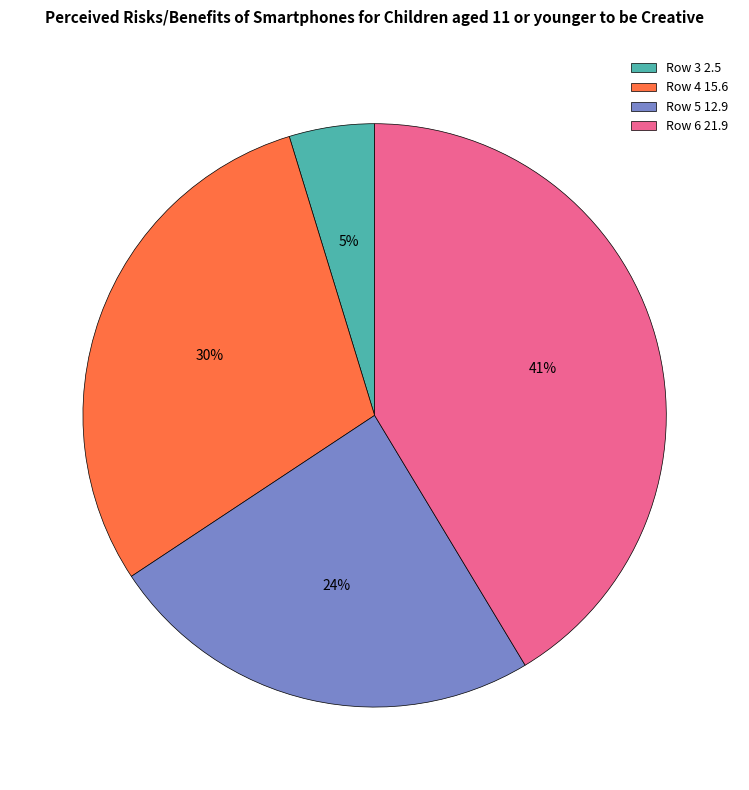

True or false: Row 4 15.6 accounts for 30% of the total.

True